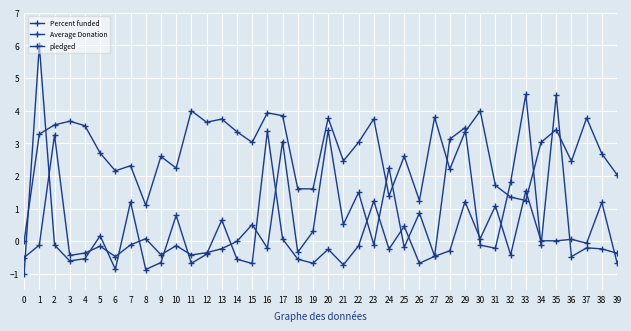

Does the chart have visible grid lines?

Yes